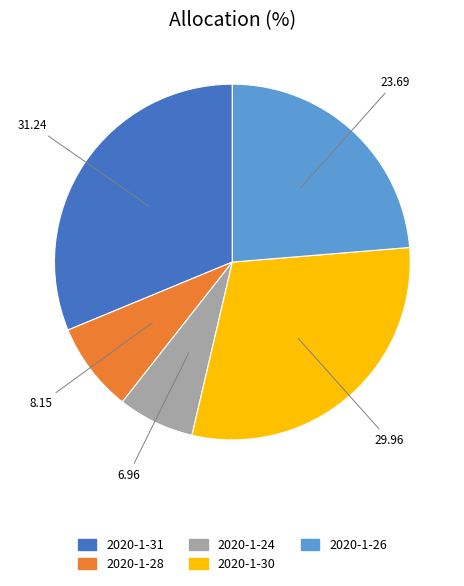

Rank the categories by value from highest to lowest.

2020-1-31, 2020-1-30, 2020-1-26, 2020-1-28, 2020-1-24